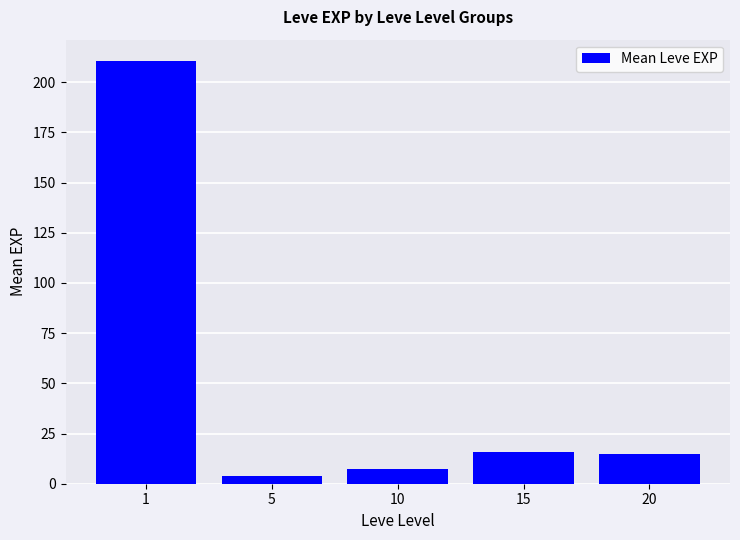

At which category does the chart reach its peak across all series?

1